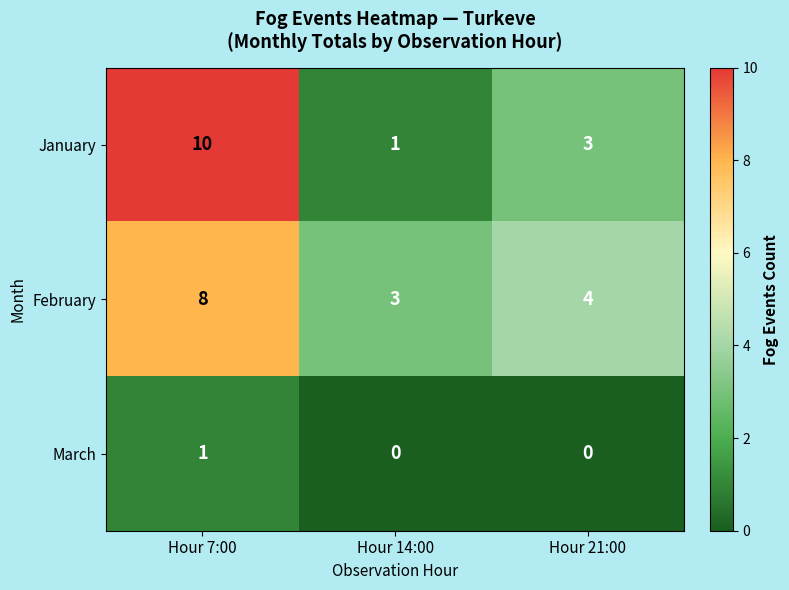

What is the difference between the highest and lowest values at Hour 14:00?

3